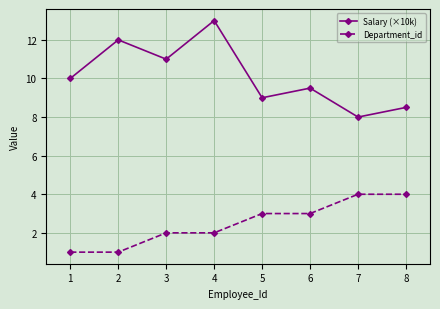

At 6, list the series in order from largest to smallest.

Salary (×10k), Department_id